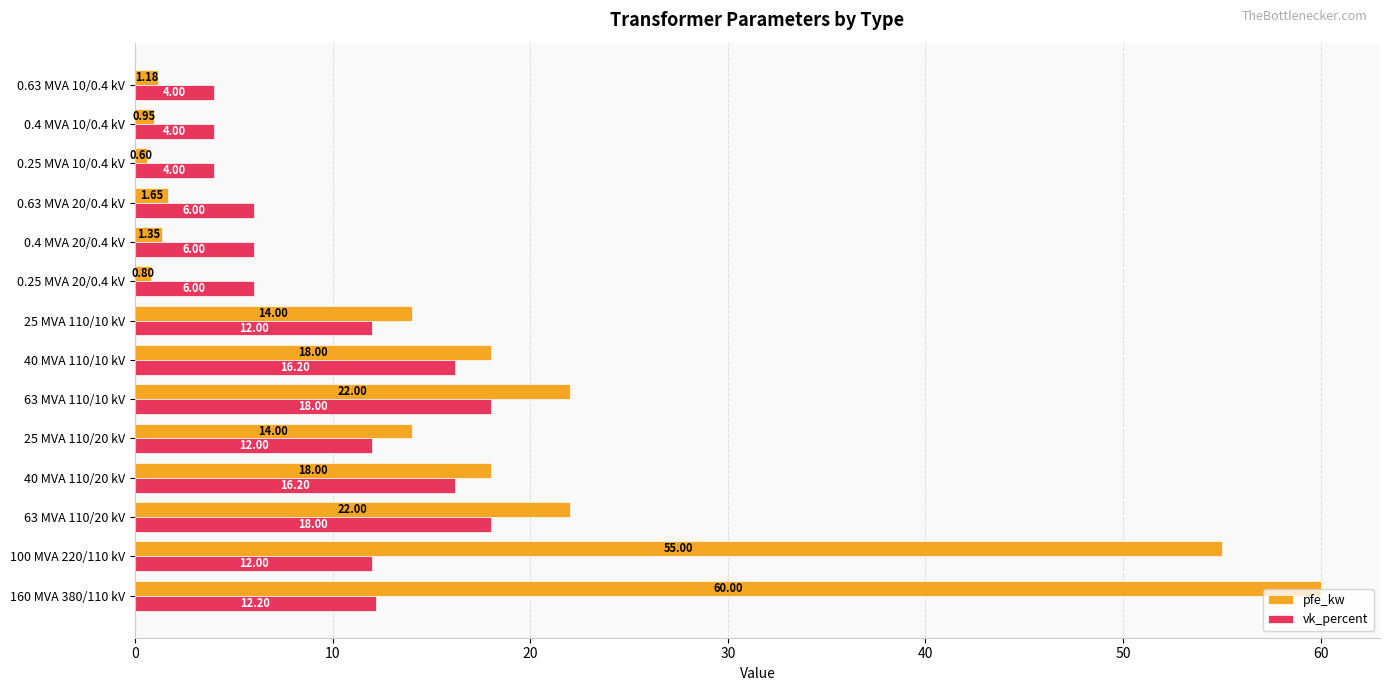

Rank the series by their maximum value, from highest to lowest.

pfe_kw, vk_percent